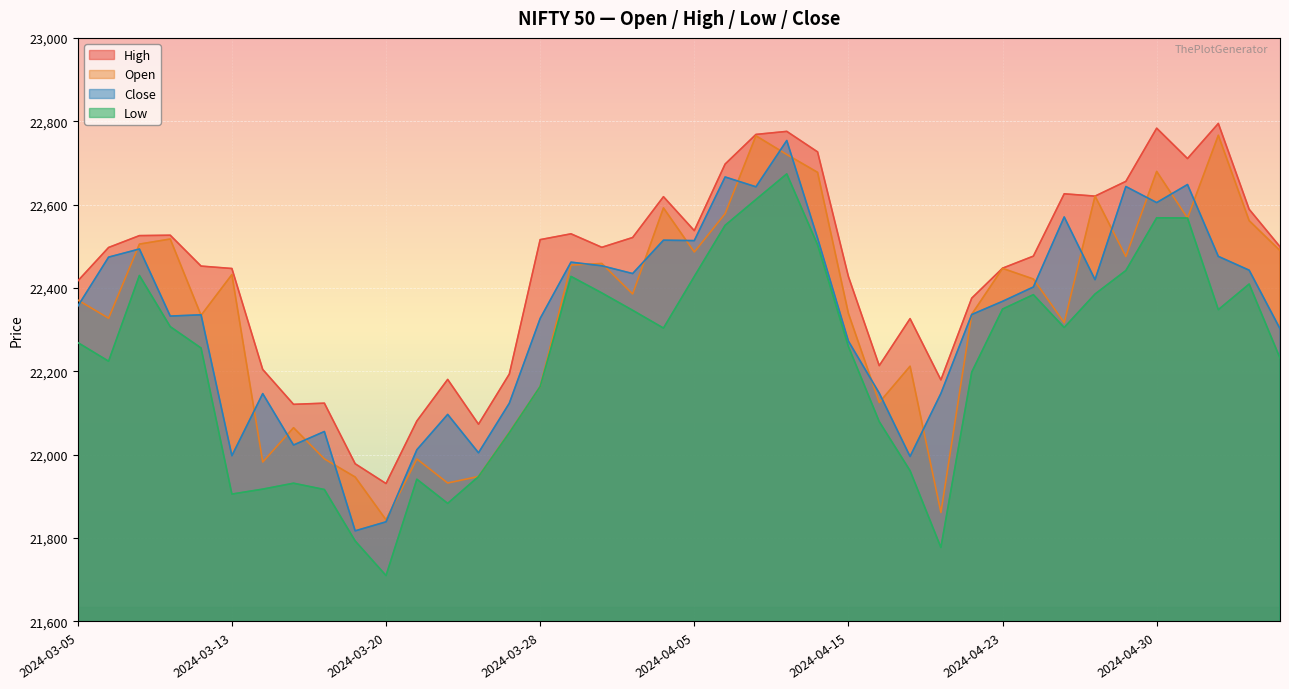

What is the difference between the maximum and second lowest values in the low series?

896.0